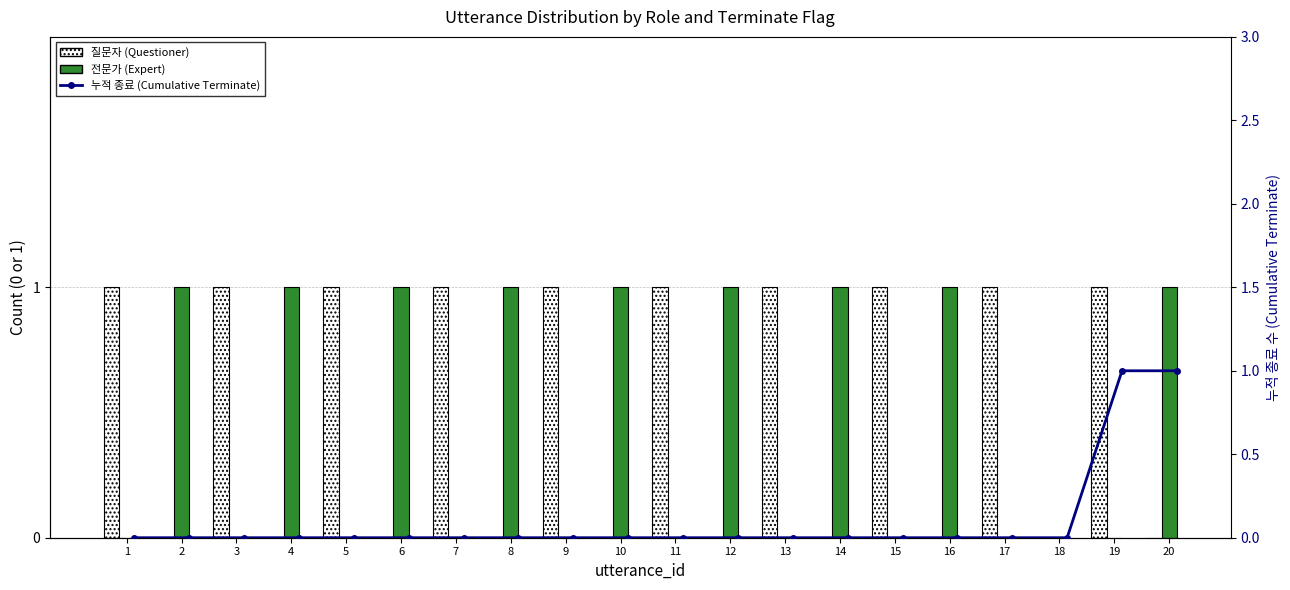

At how many categories does at least one series exceed 0?

19